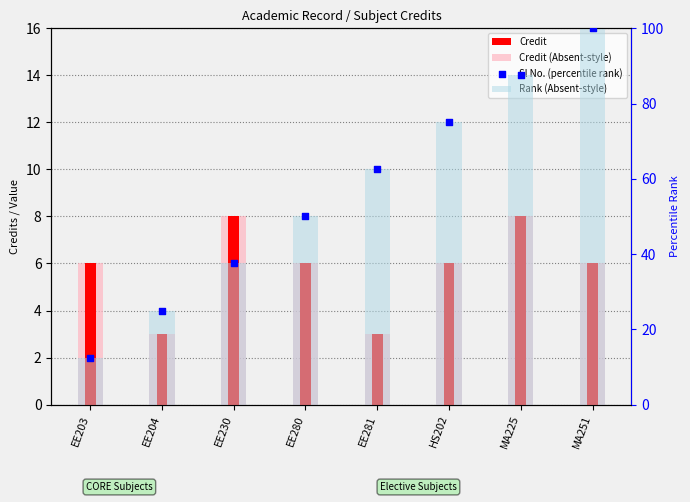

Which series has the largest total across all categories?

Rank (Absent-style)